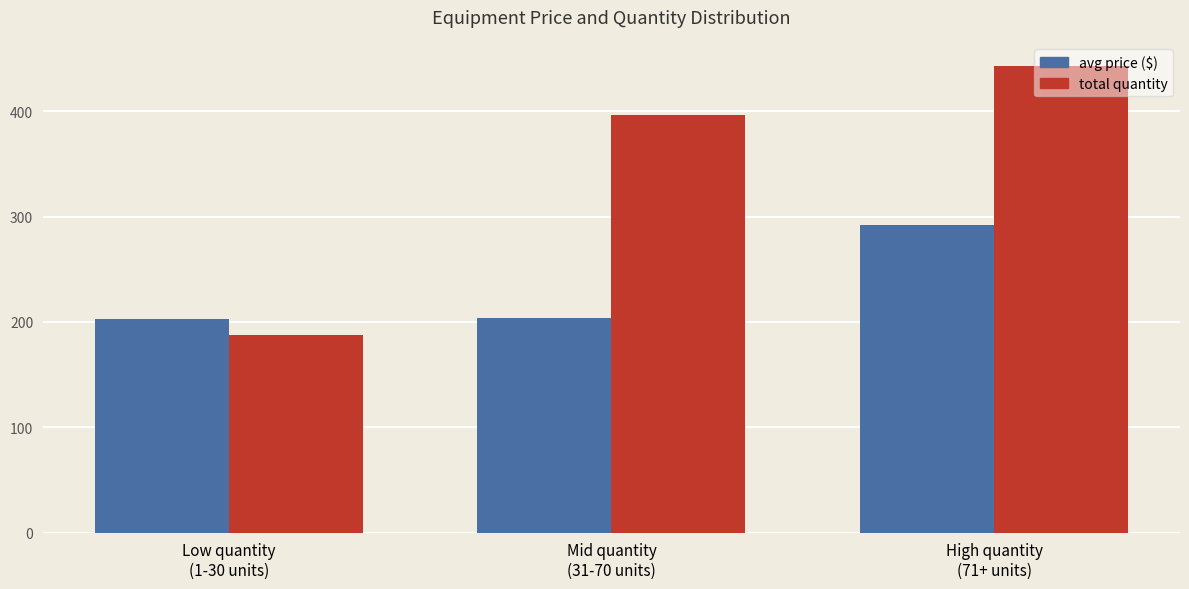

At which label does avg price ($) reach its peak?

High quantity
(71+ units)